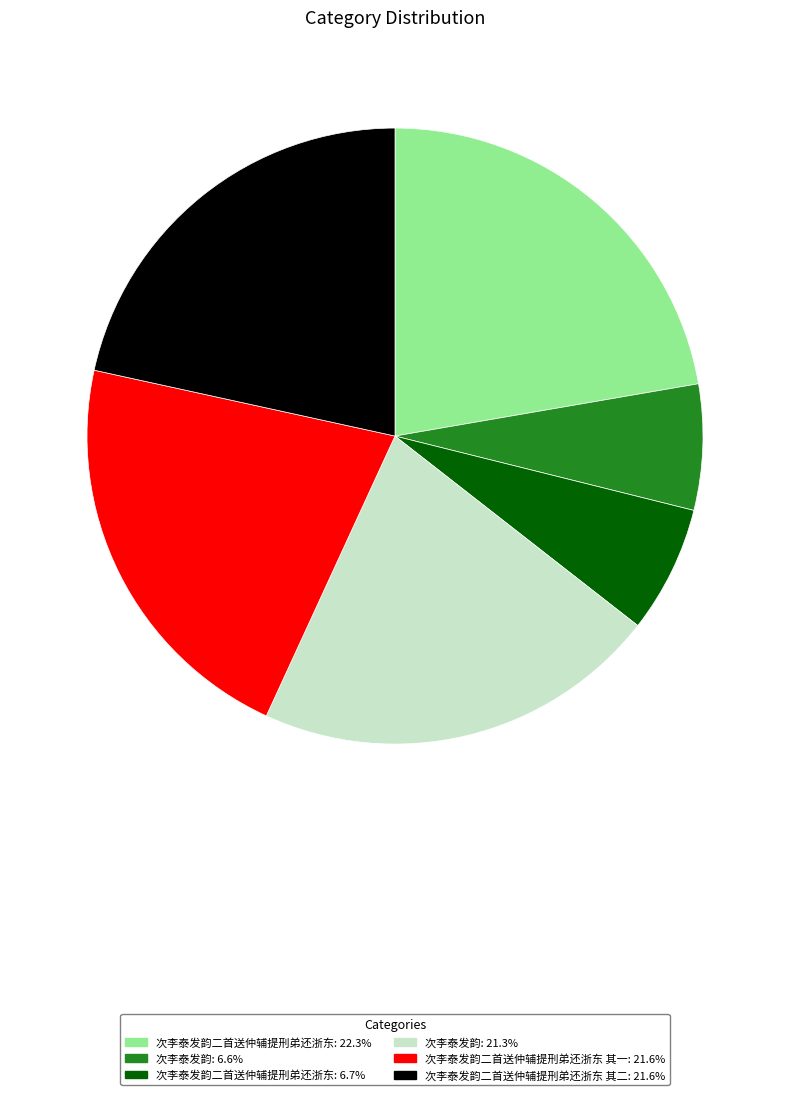

Does any single category account for the majority?

No